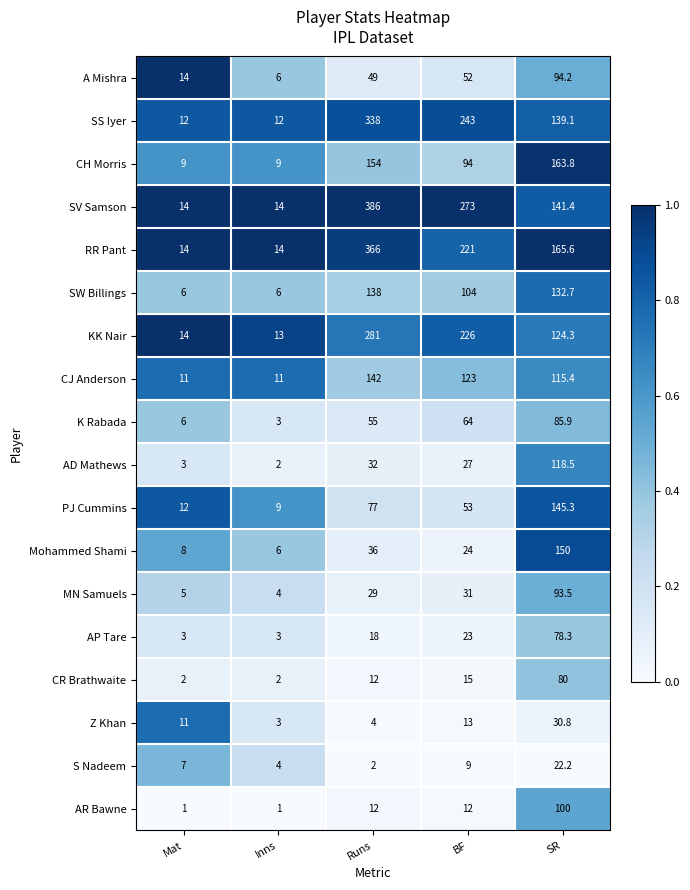

At how many categories does at least one series exceed 116?

3